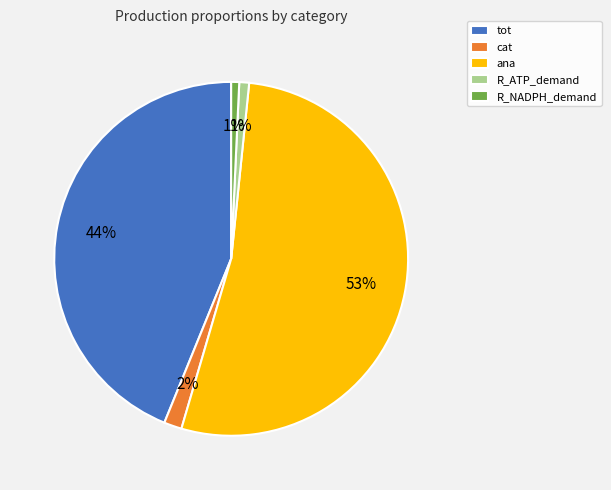

Which category has the biggest portion of the pie?

ana